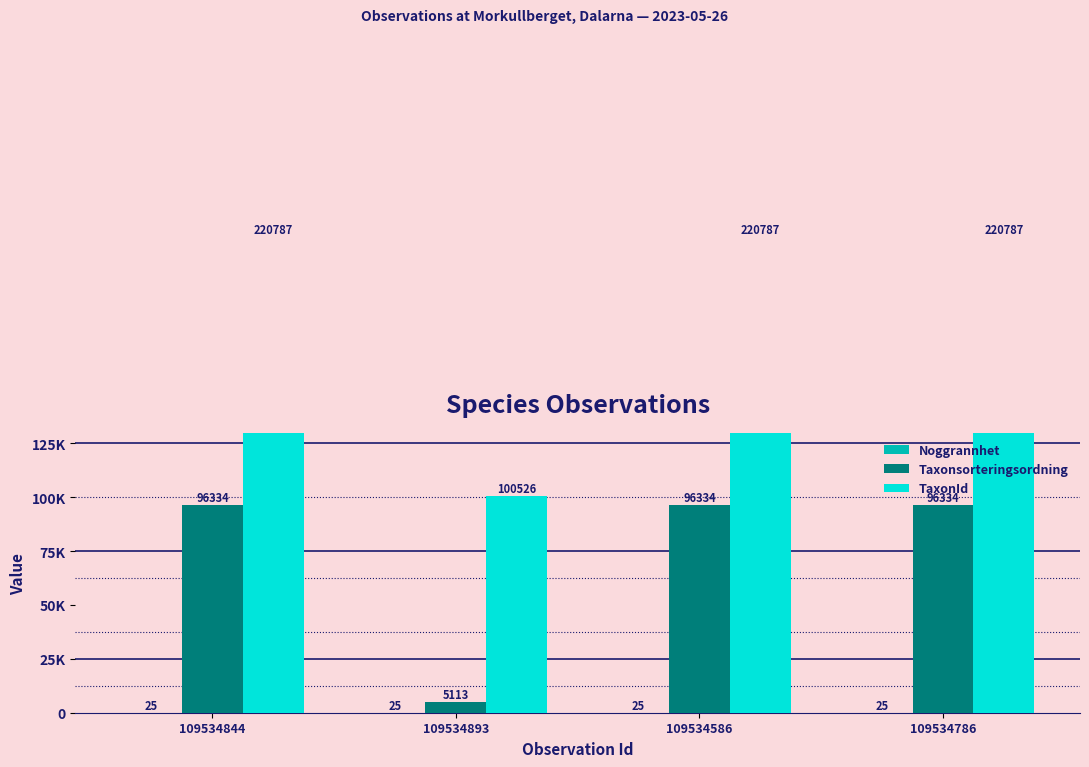

Reading left to right, extract all data points from this chart.

Noggrannhet: 109534844=25	109534893=25	109534586=25	109534786=25
Taxonsorteringsordning: 109534844=96334	109534893=5113	109534586=96334	109534786=96334
TaxonId: 109534844=220787	109534893=100526	109534586=220787	109534786=220787